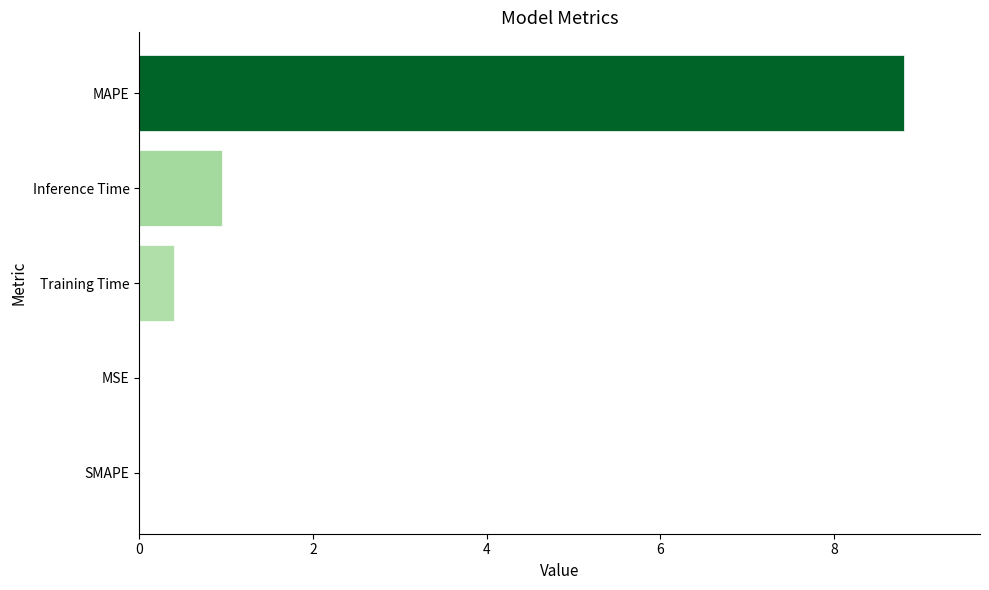

Which has a higher value, MSE or MAPE?

MAPE